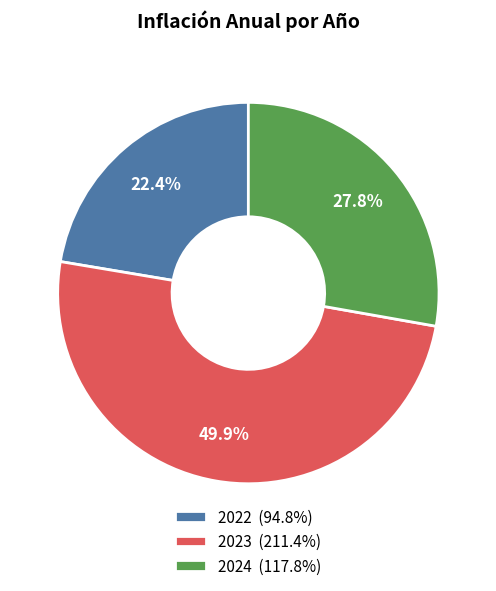

Approximately how many times larger is the value at 2024 compared to 2022?

1.2